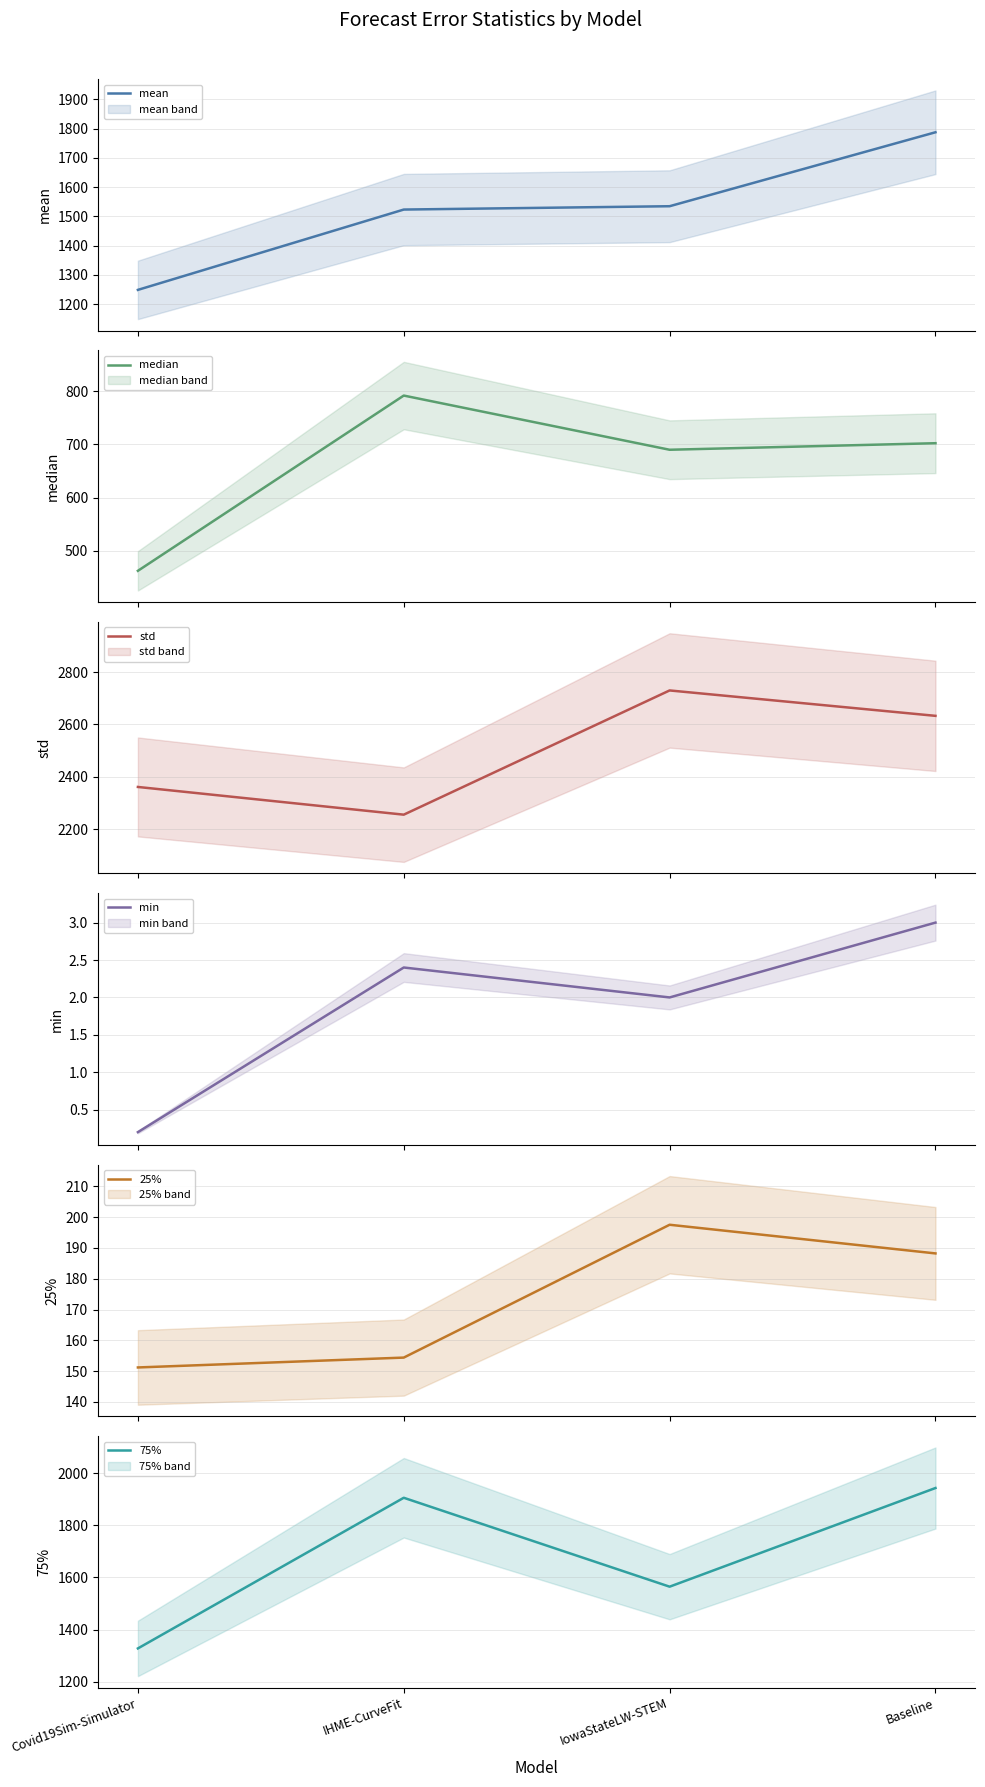

At which category does std reach its first local valley?

IHME-CurveFit